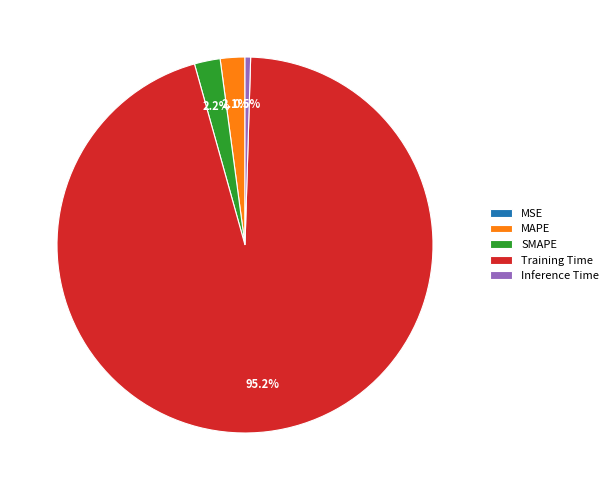

Does MAPE represent more than half of the total?

No